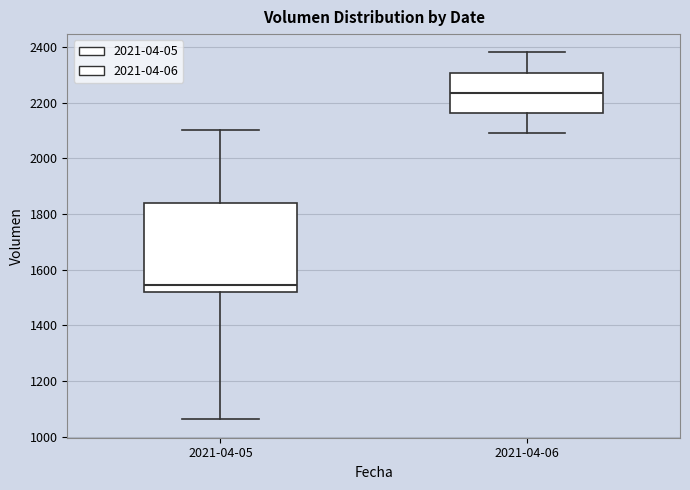

Reading left to right, transcribe this box plot: for each box, give where its median line is, the range the box spans, and where its two whiskers end, as read against the y-axis. The values are not printed on the chart, so give them approximately, as read against the axis.

2021-04-05: median 1540, box 1520 to 1840, whiskers 1060 to 2100
2021-04-06: median 2240, box 2160 to 2300, whiskers 2100 to 2380